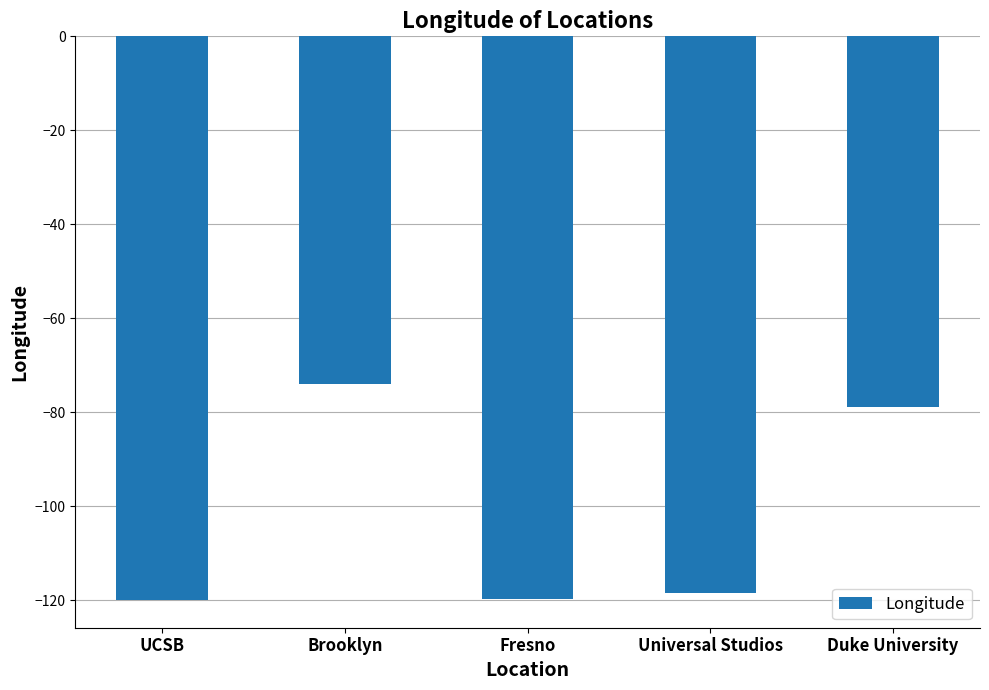

Reading left to right, what are all the values shown in this chart?

-119.8	-73.9	-119.8	-118.4	-78.9